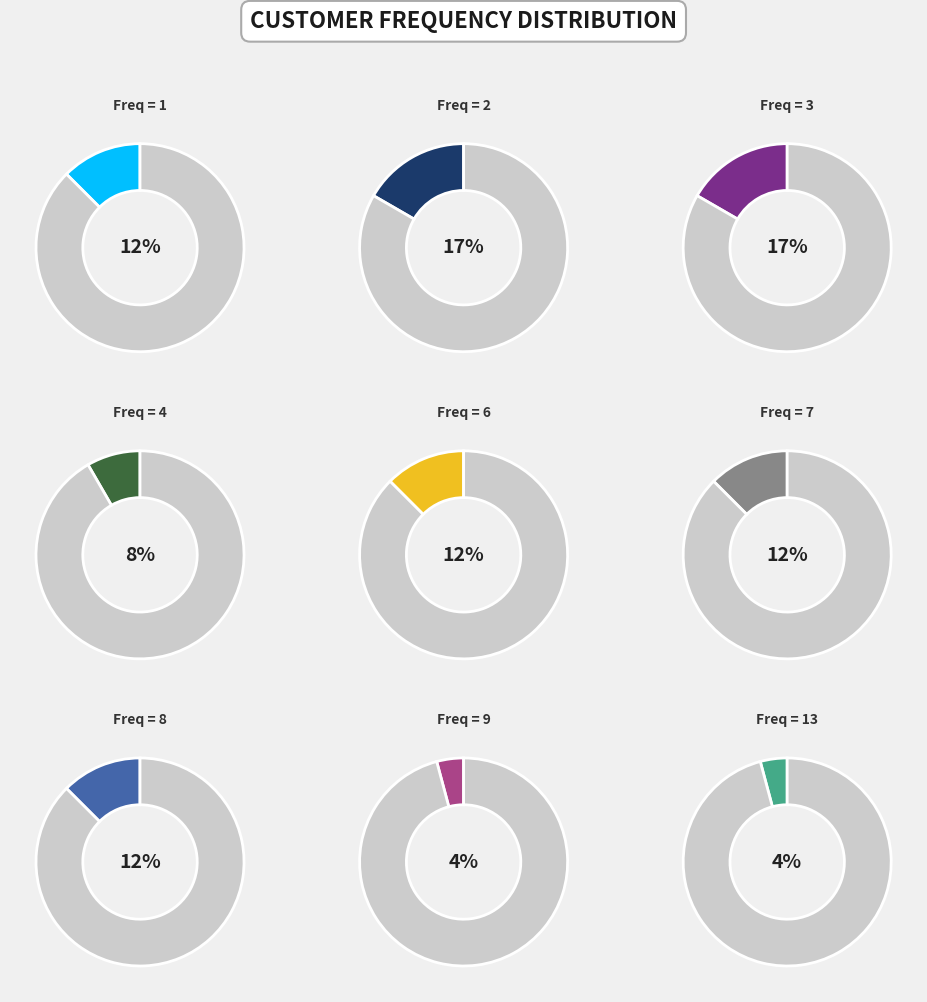

Is it true that 4 is 20% of the pie?

False